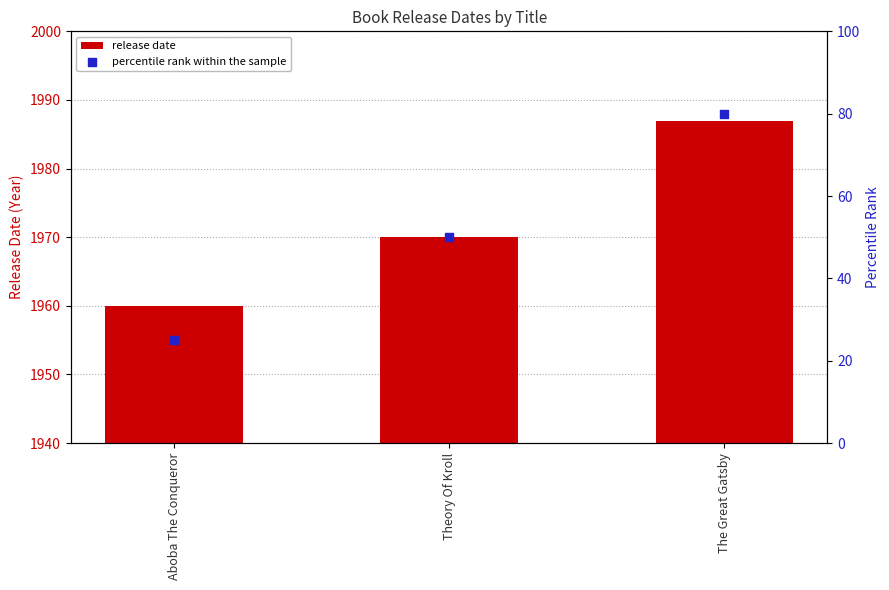

Which series reaches the minimum Y coordinate?

percentile rank within the sample